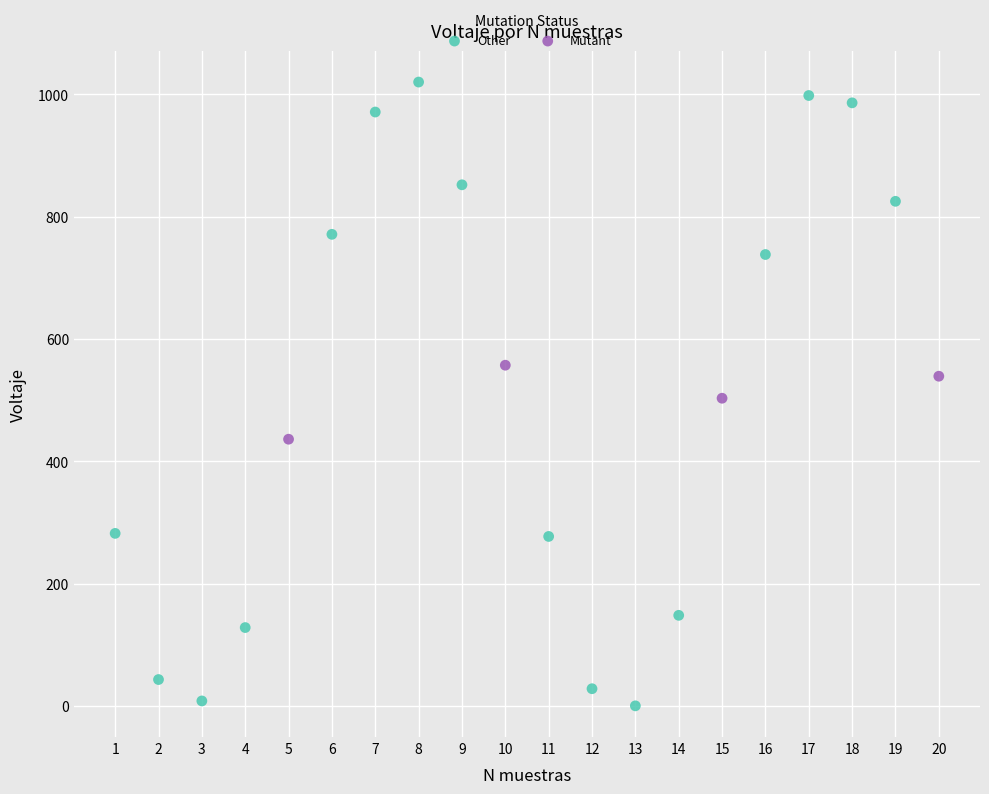

Which series has the widest spread of Y values?

Other